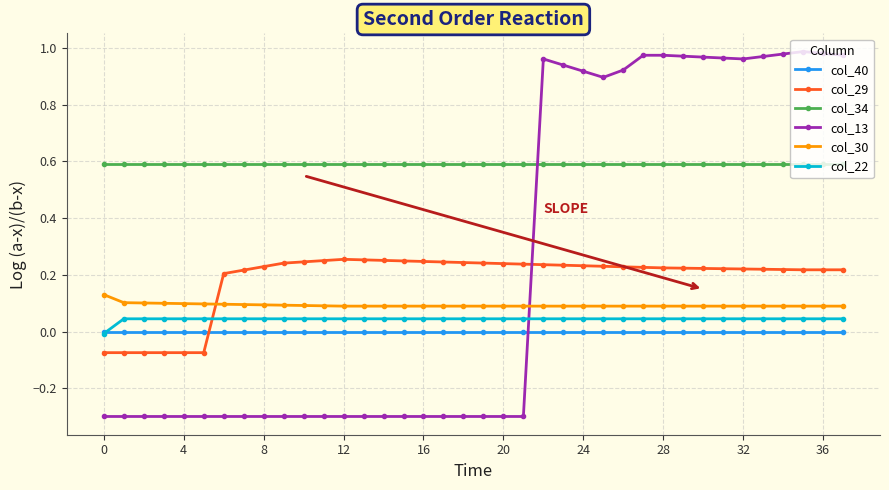

What are all the series names shown in the legend?

col_40, col_29, col_34, col_13, col_30, col_22